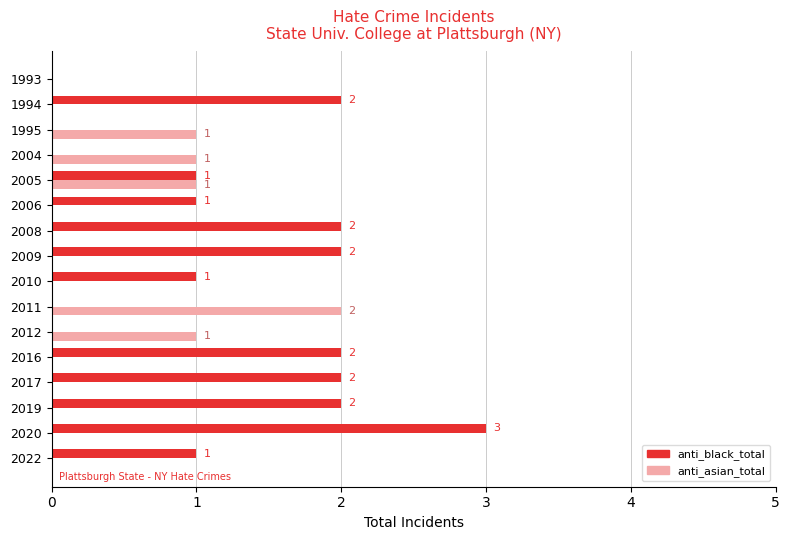

What is the sum of all anti_asian_total values?

6